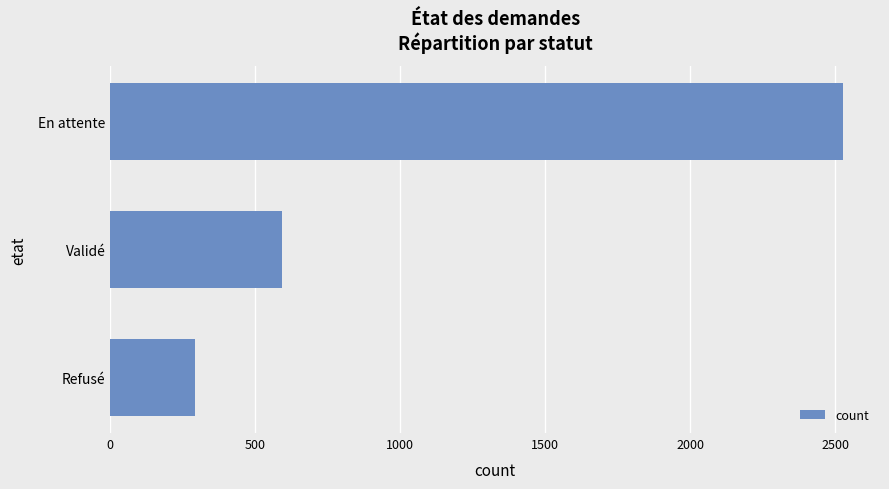

How many series are shown in this chart?

1